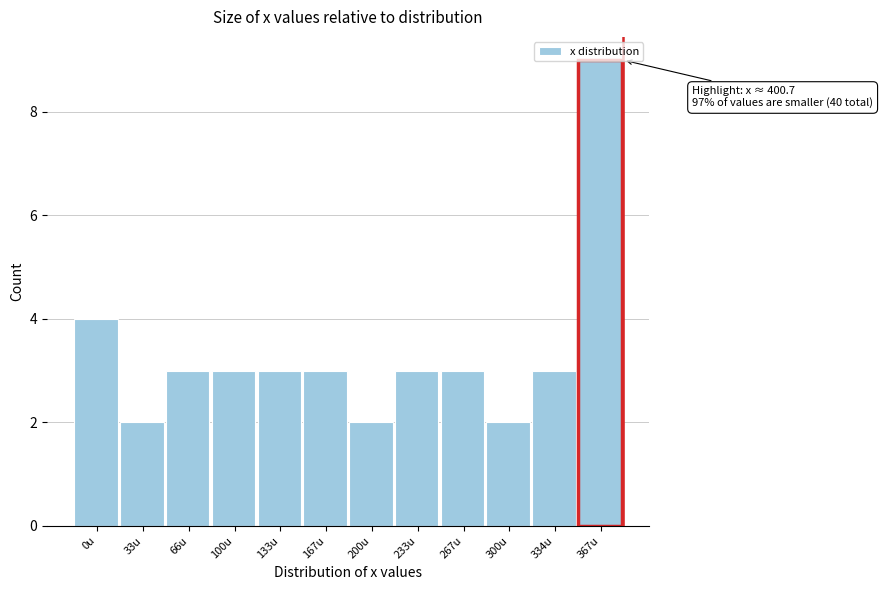

At which label is the value closest to 5?

0u